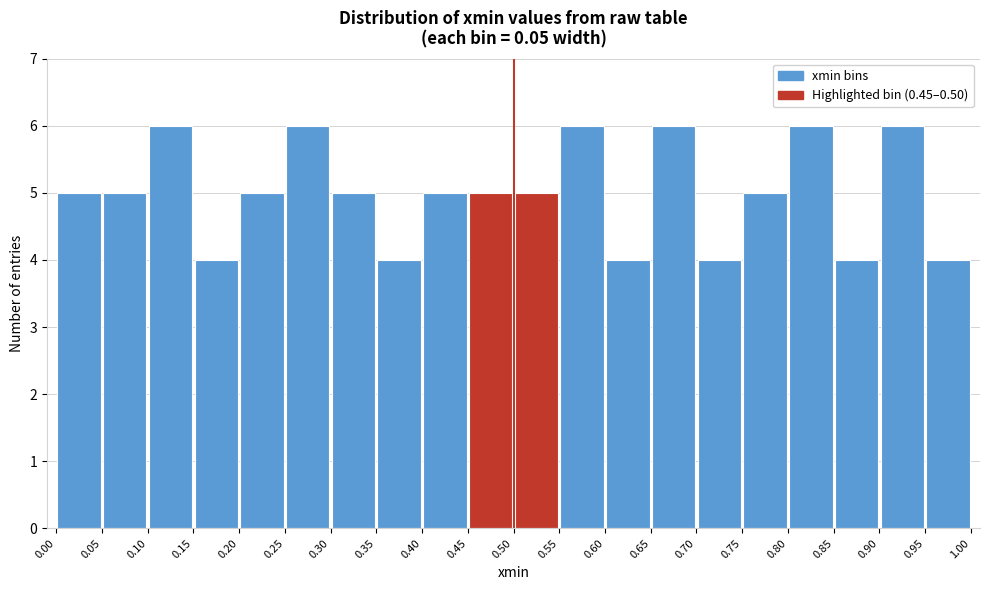

What is the height of the bar covering 0.00 to 0.05 on the x-axis? The values are not printed on the chart, so give them approximately, as read against the axis.

5